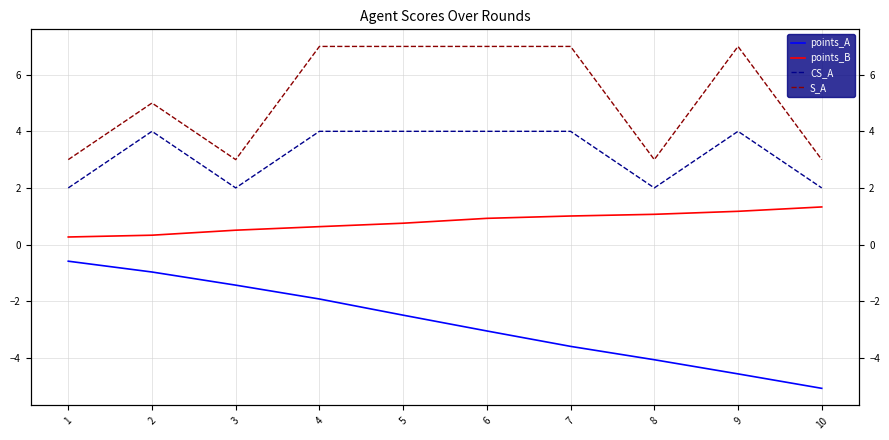

At how many categories does at least one series exceed 6?

5